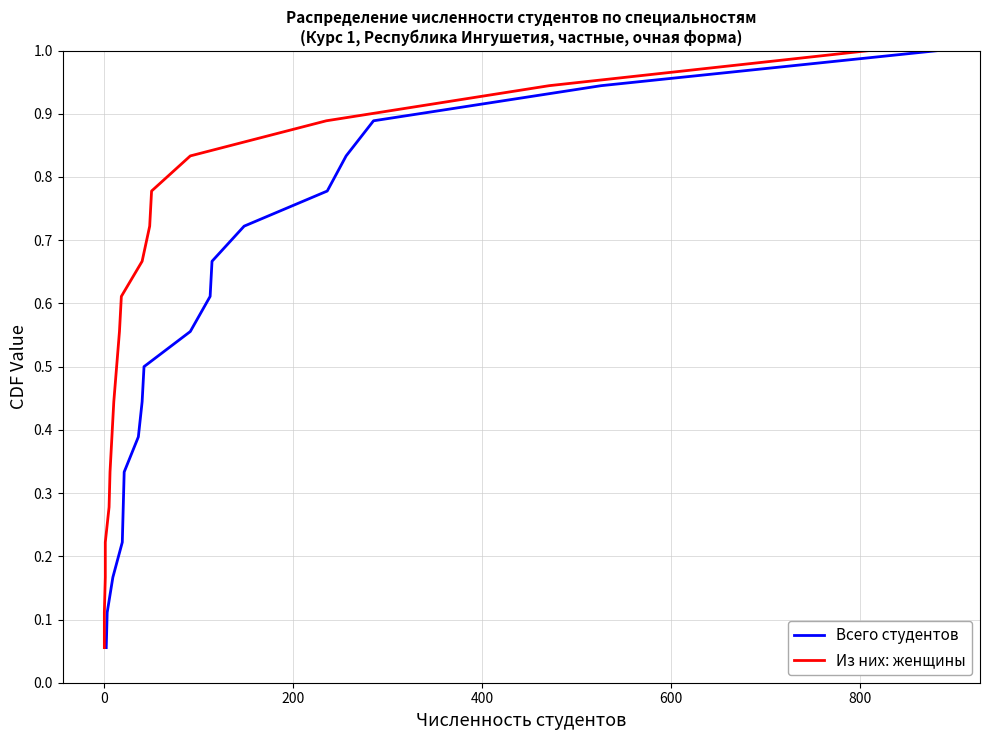

Rank the series by their maximum value, from lowest to highest.

Всего студентов, Из них: женщины